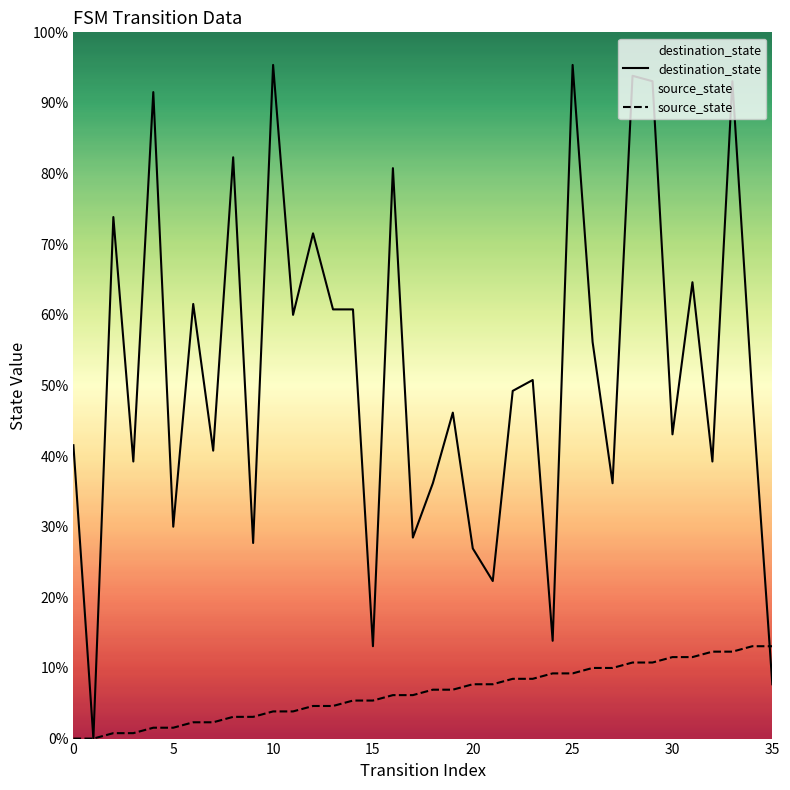

What is the sum of all destination_state values?

2438